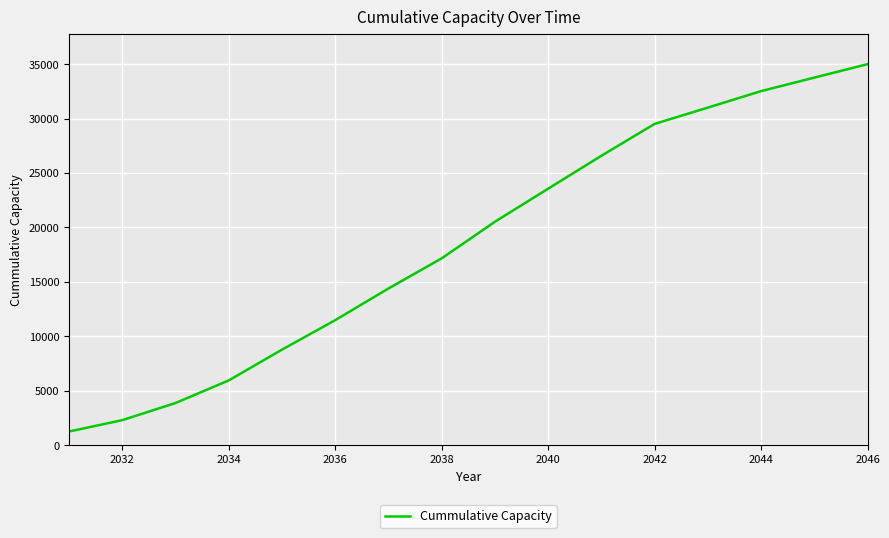

What is the minimum value shown in the chart?

1261.2